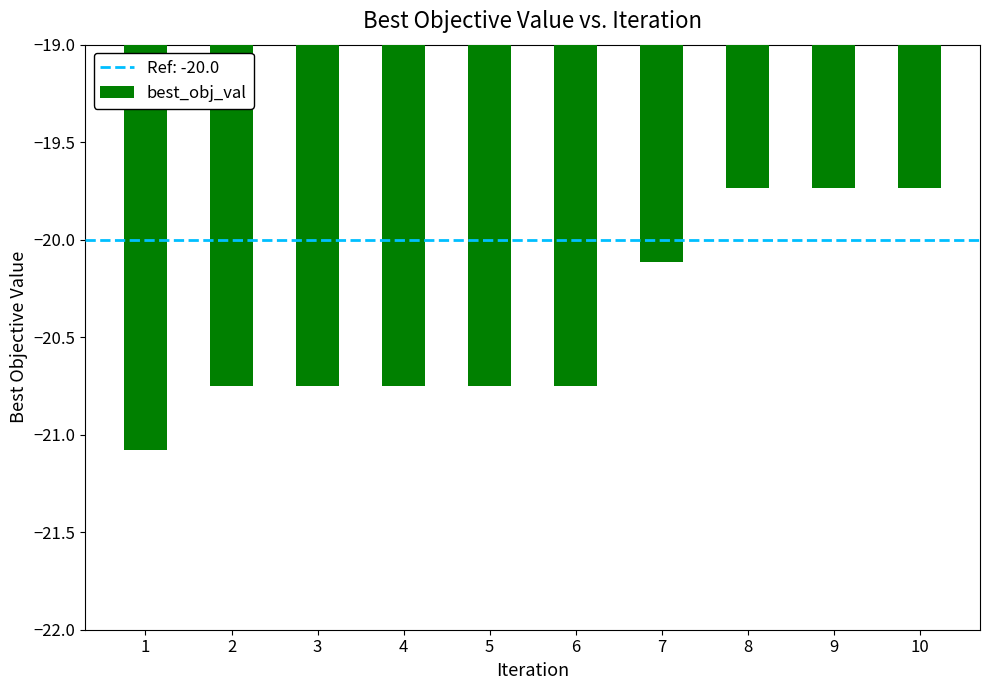

What is the change in value from 7 to 9?

+0.4